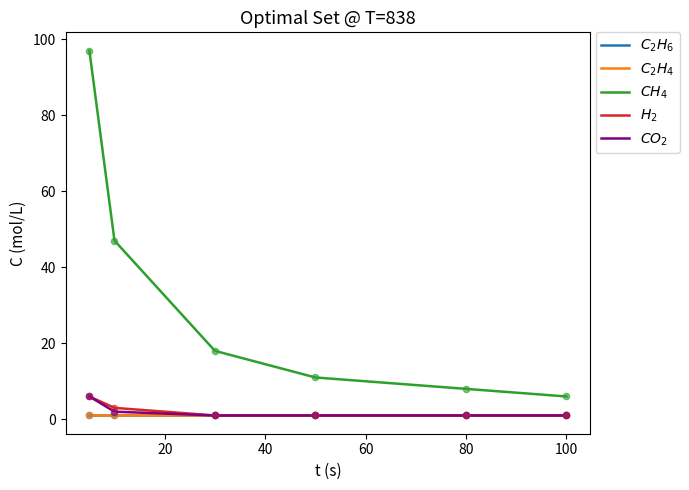

Which series contains the lowest Y value?

$C_2H_6$